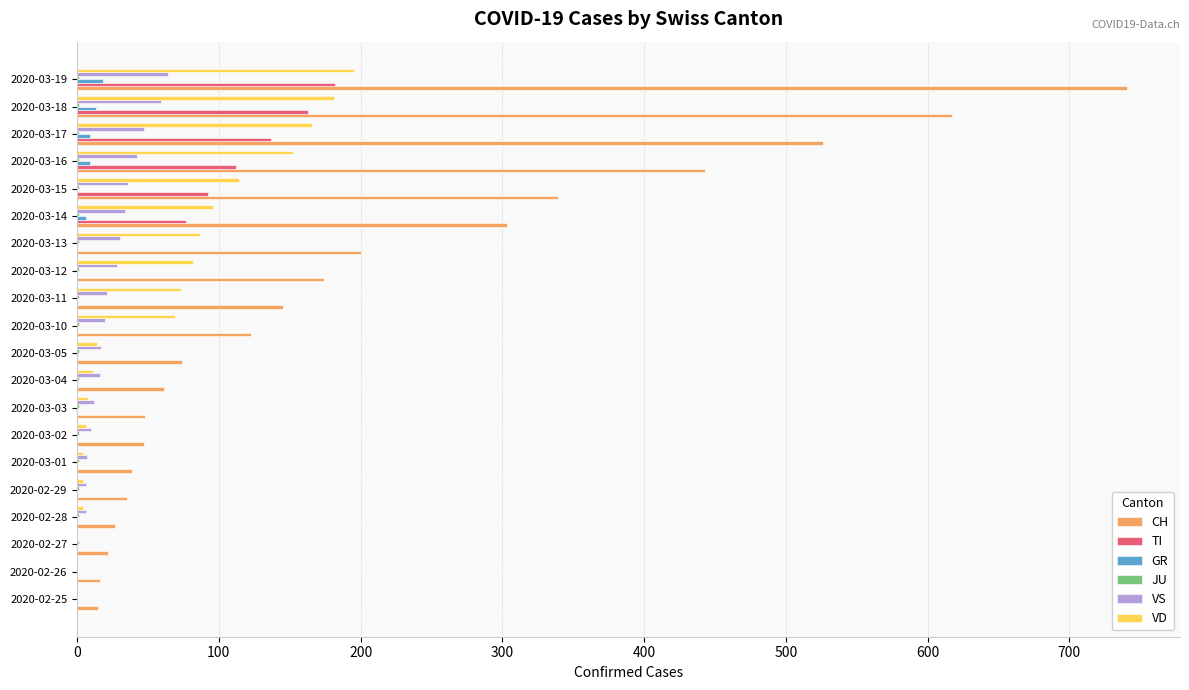

The value of GR at 2020-03-03 is 0. True or false?

True